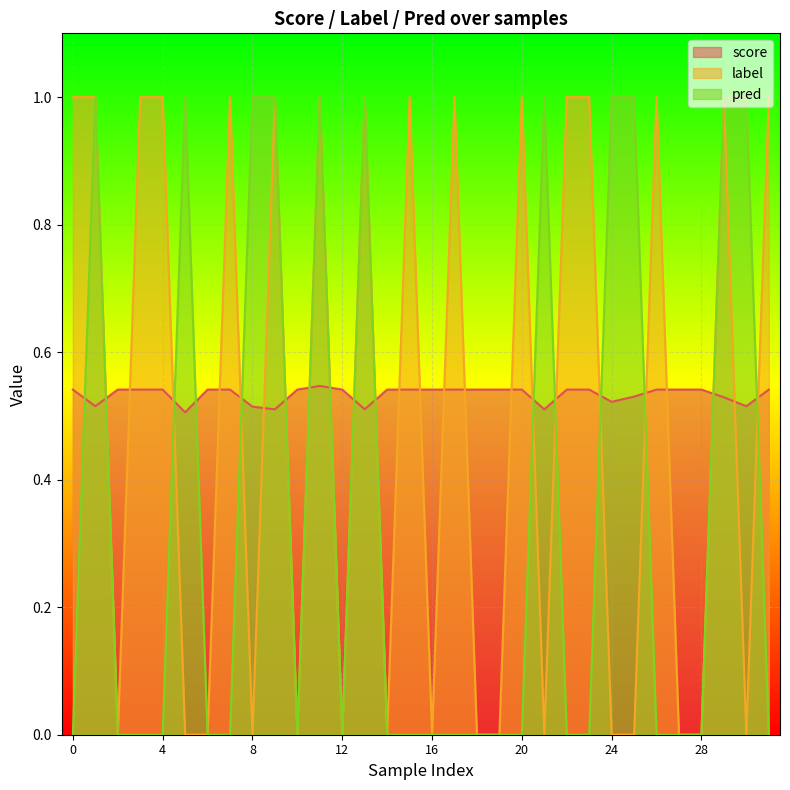

What is the difference between the maximum and minimum values in the pred series?

1.0